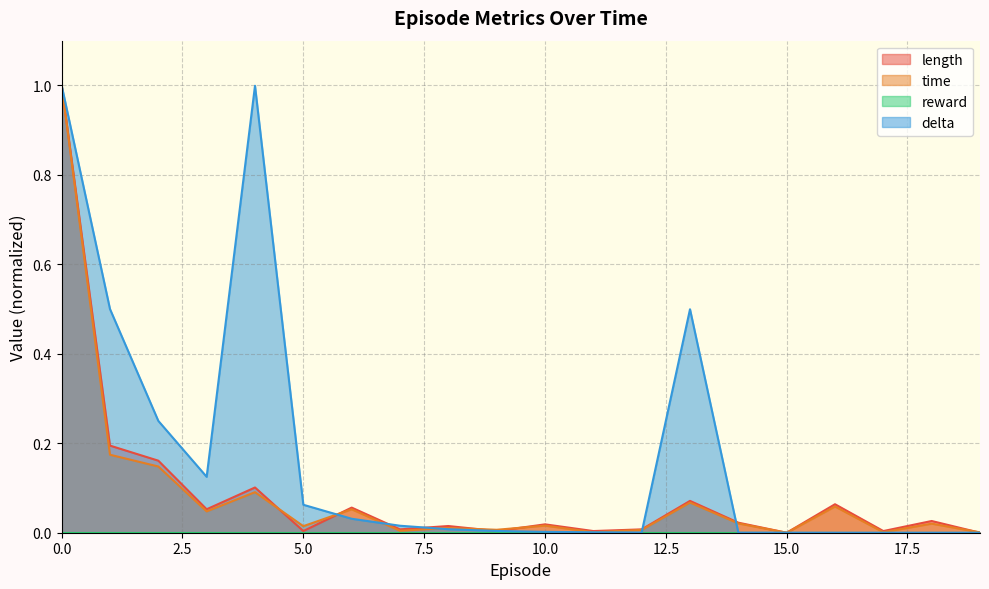

The time series shows 0.0 at 15.0. True or false?

True